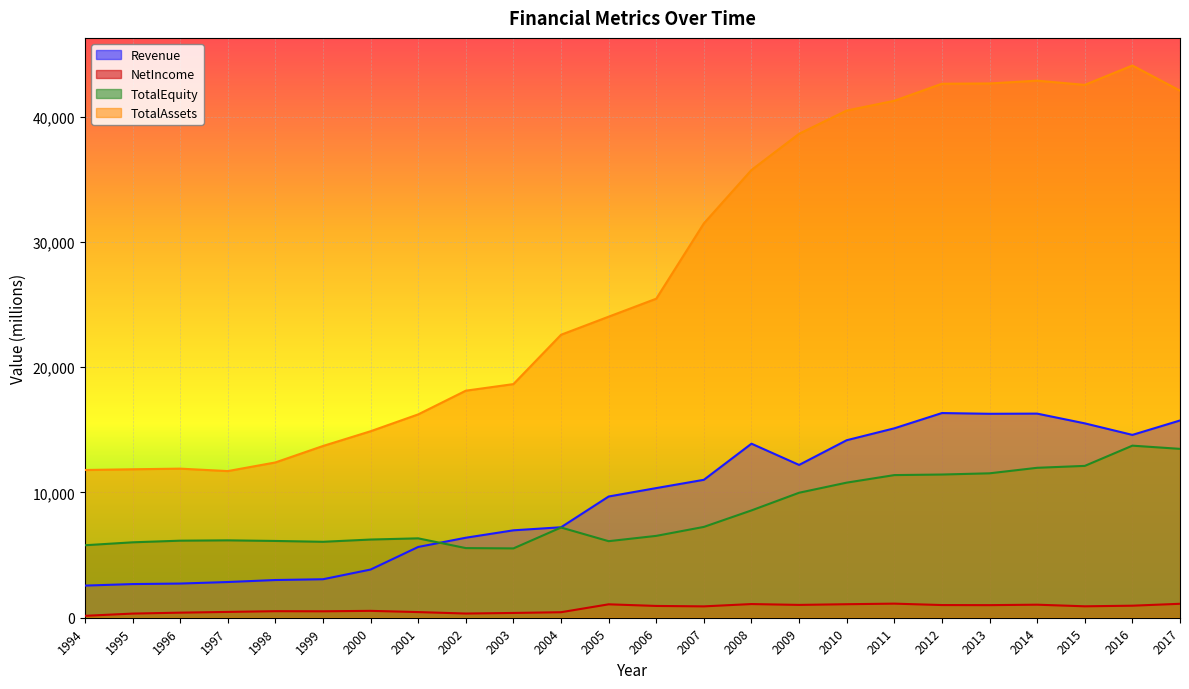

Count the number of data series in this chart.

4